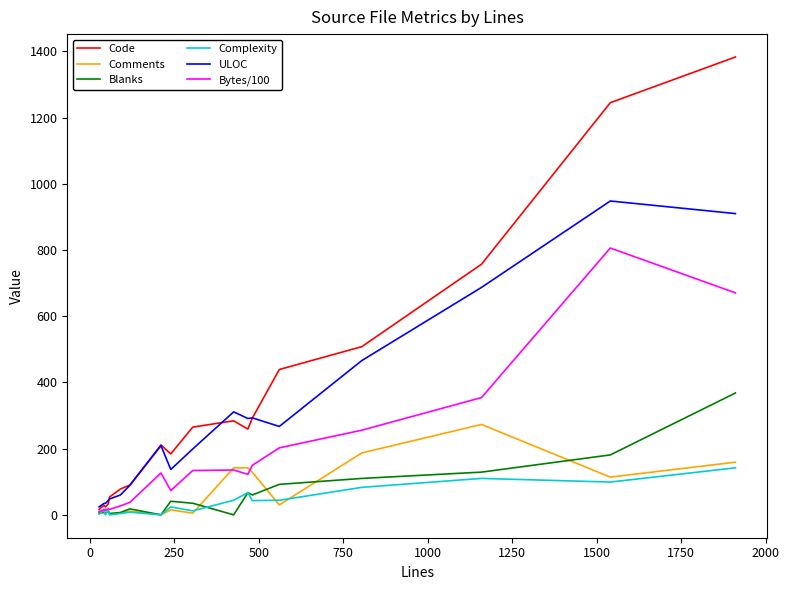

What is the highest value of the ULOC series?

948.0